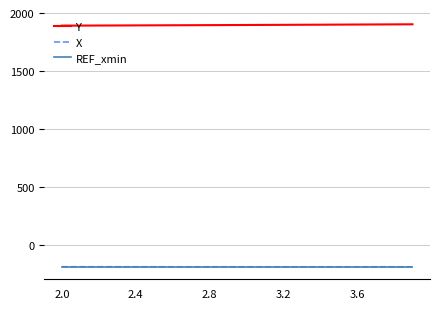

What is the minimum value shown in the chart?

-194.3